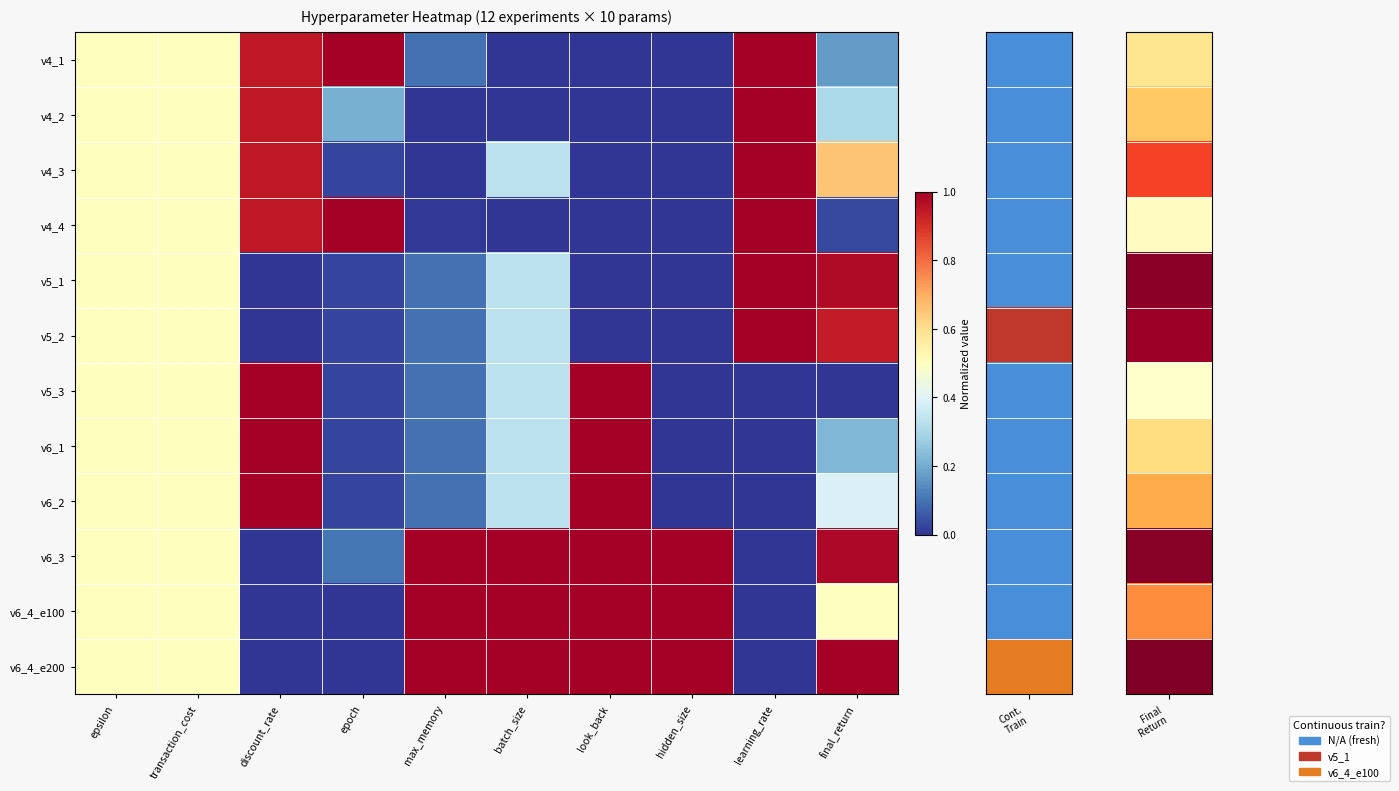

Count the number of data series in this chart.

12